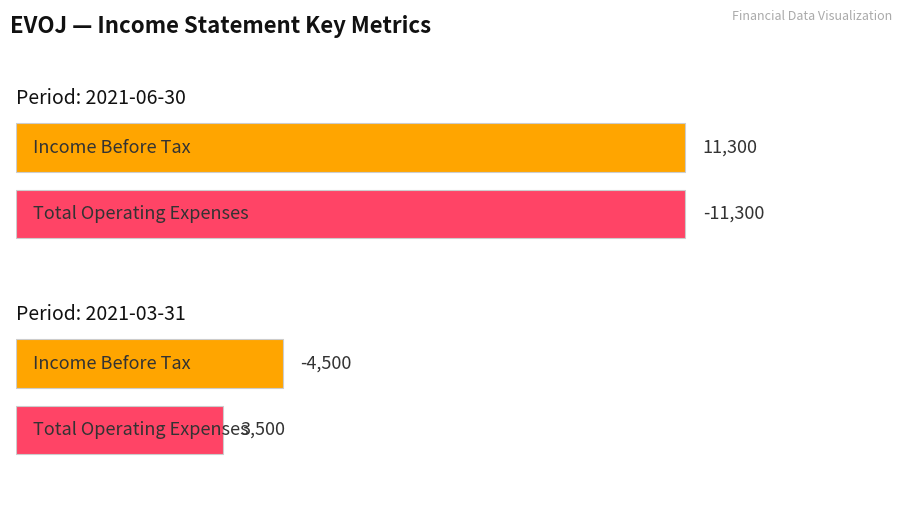

Between 2021-06-30 and 2021-03-31, which series saw the biggest shift?

Income Before Tax